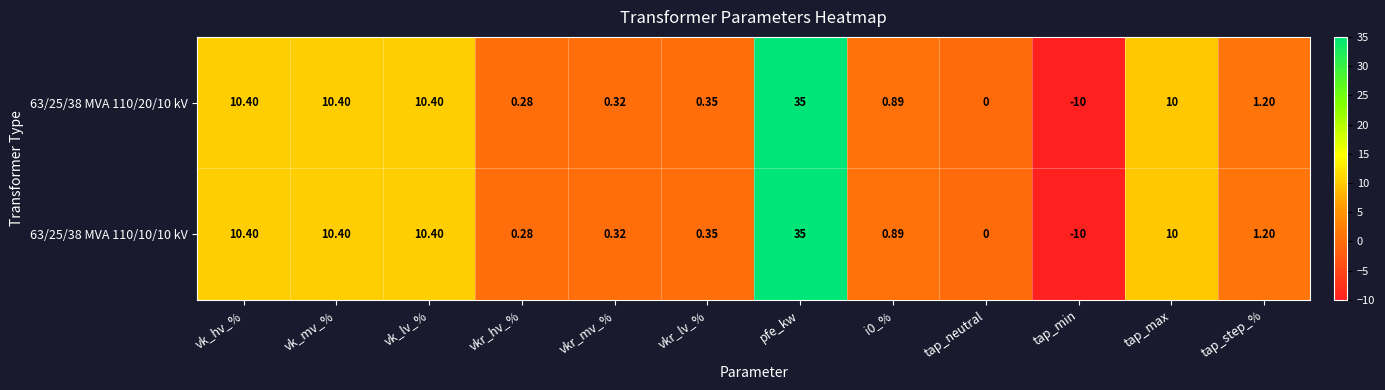

Where does the 63/25/38 MVA 110/20/10 kV series first go above 1?

vk_hv_%